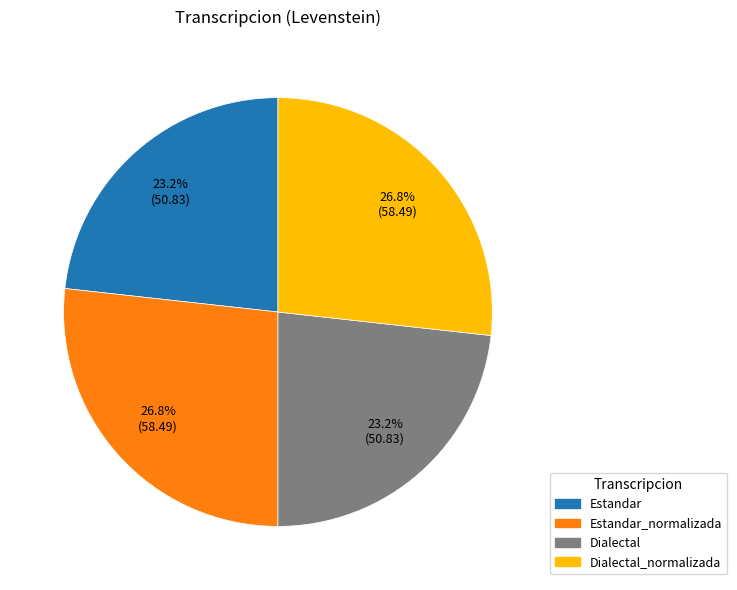

Does any single category account for the majority?

No